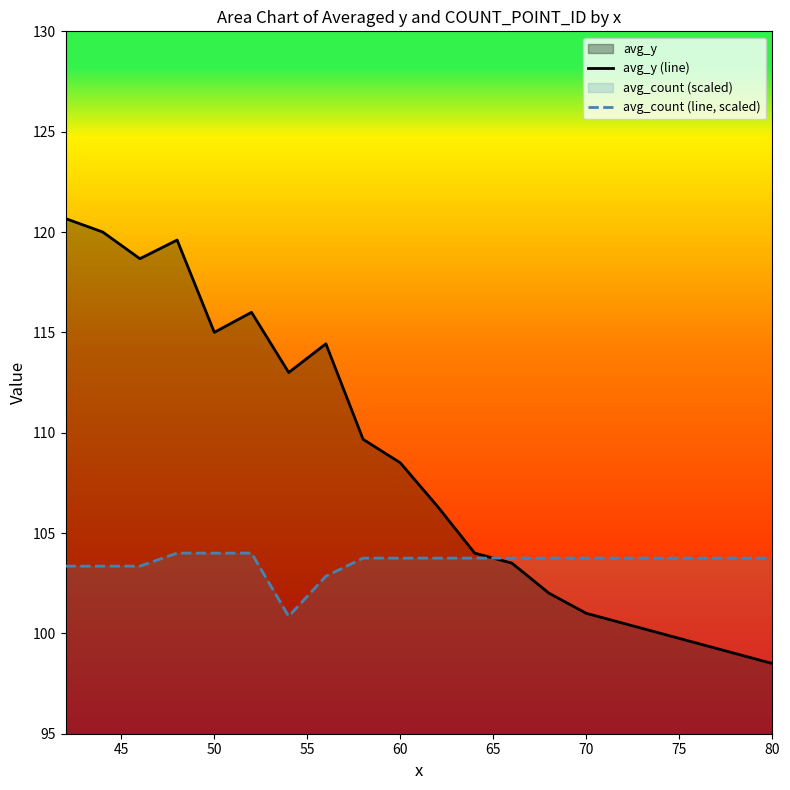

How many lines are shown in the chart?

2